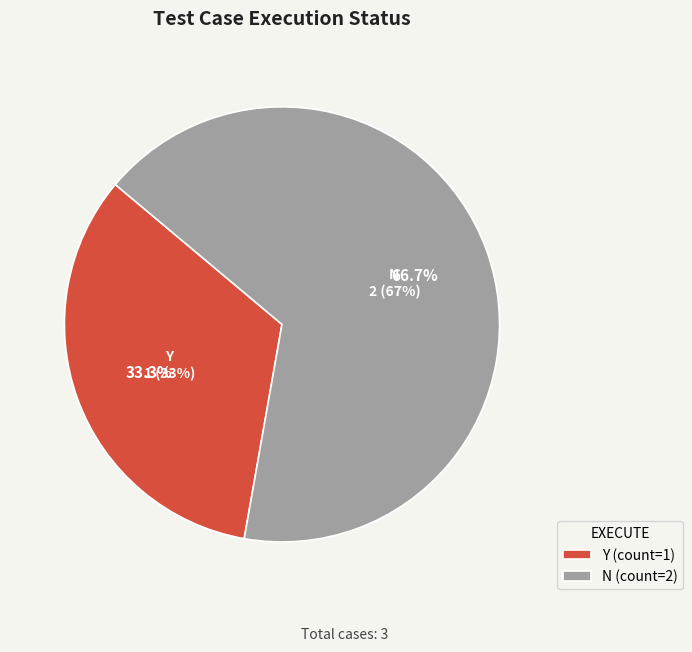

How many slices are in this pie chart?

2